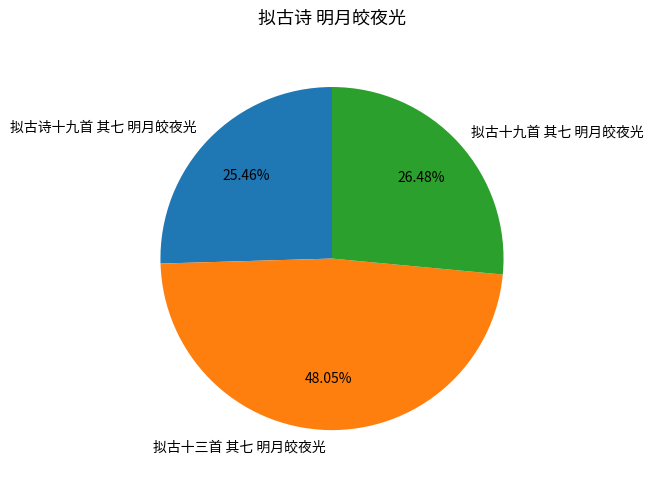

Is there any slice that represents more than half of the pie?

No